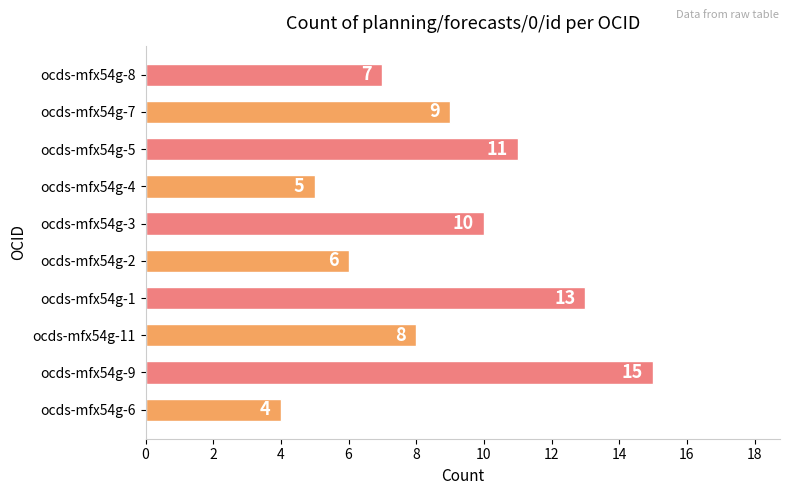

What is the minimum value shown in the chart?

4